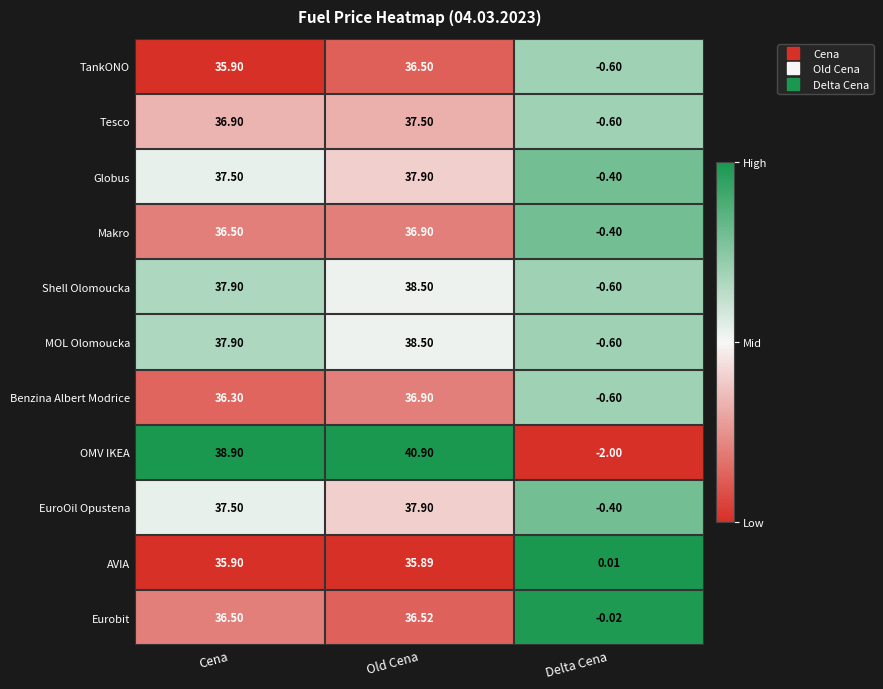

Which series has the widest spread of values?

OMV IKEA